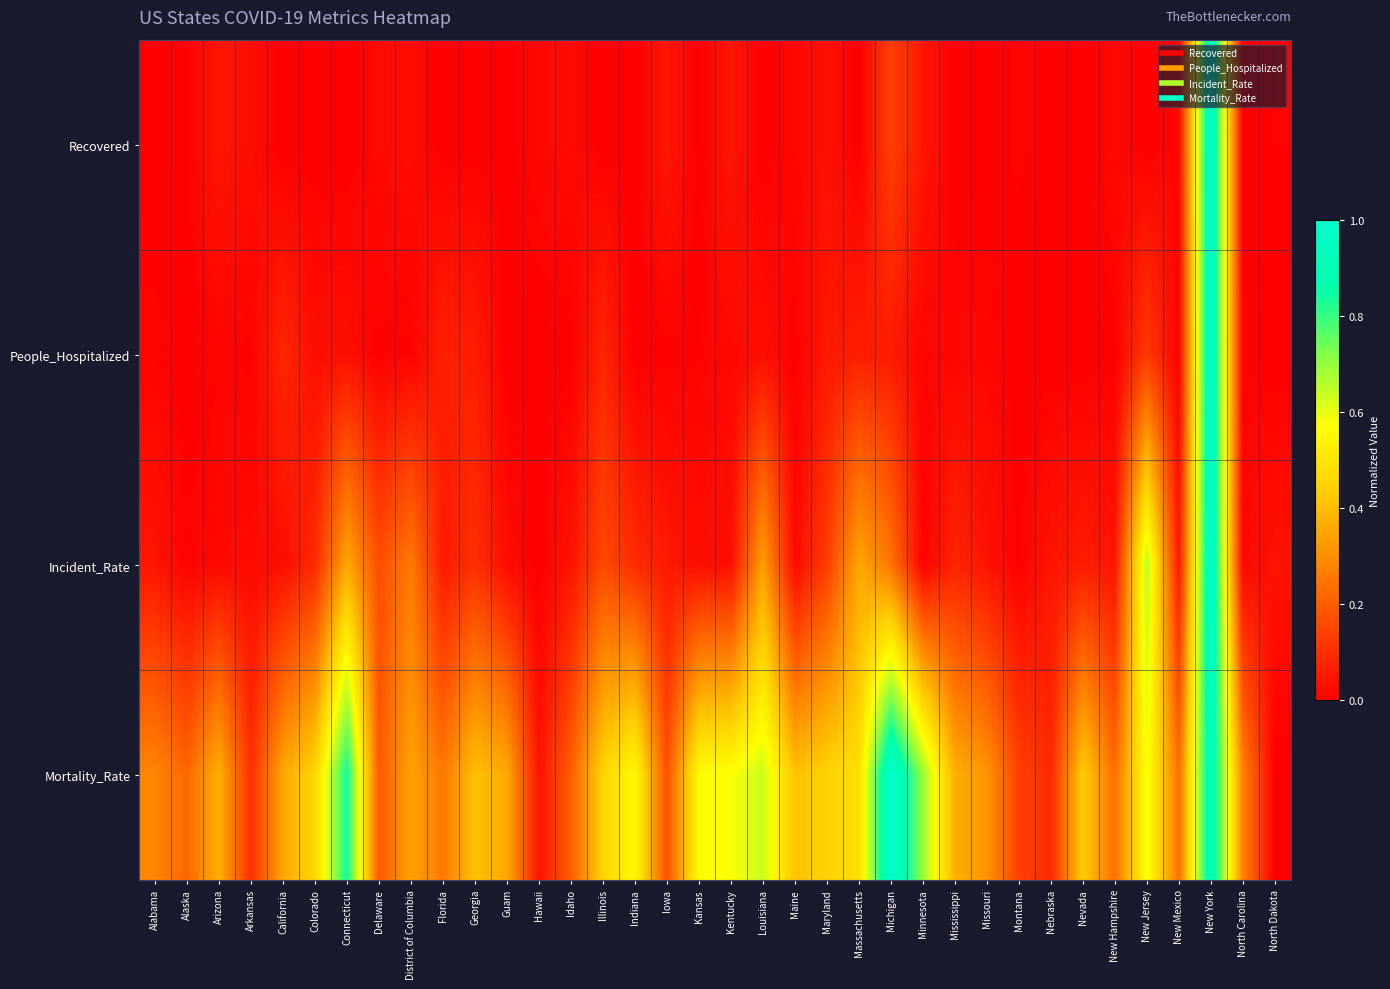

At how many categories does at least one series exceed 0?

36